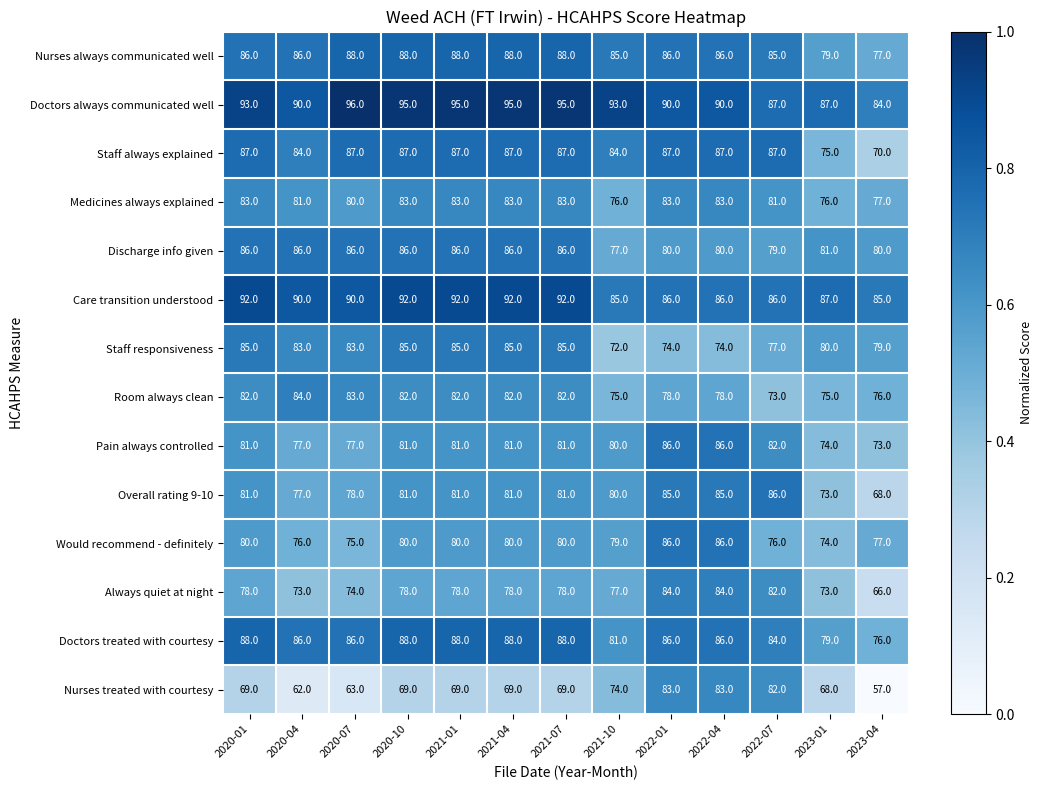

What is the sum of all Always quiet at night values?

1003